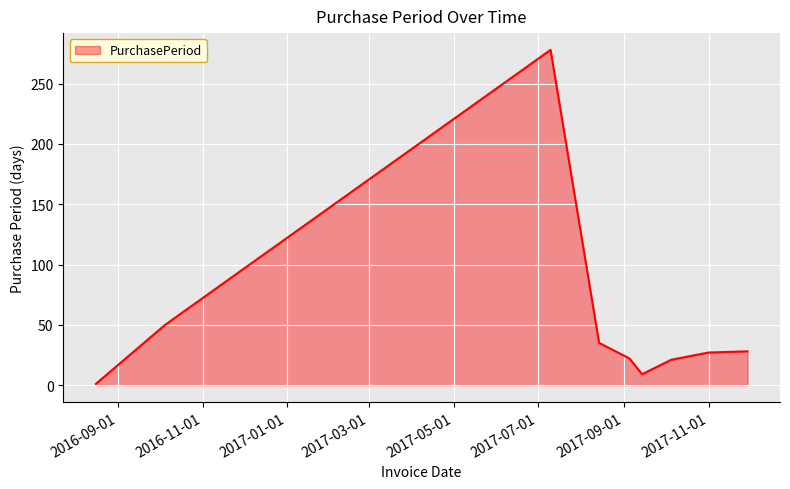

What is the greatest value displayed?

278